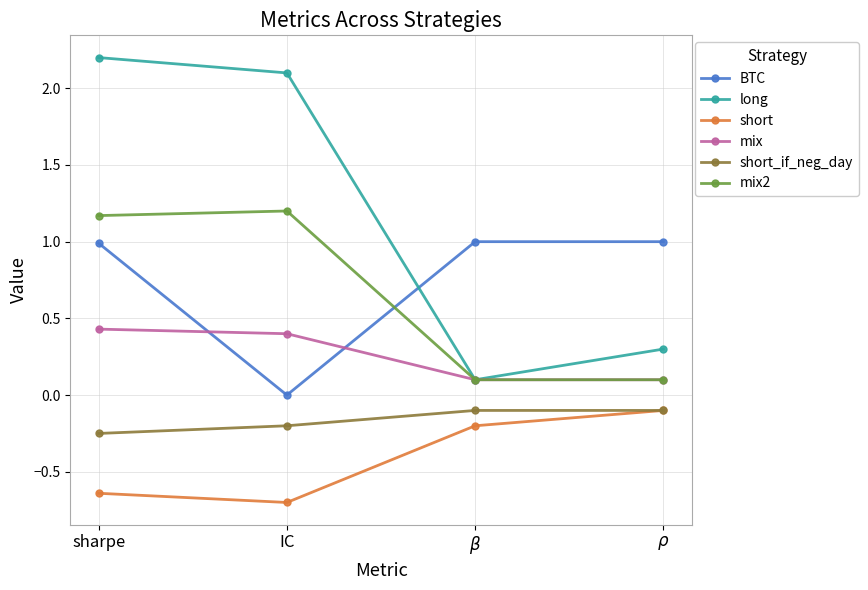

What is the value of the long point at the 1st from the left?

2.2